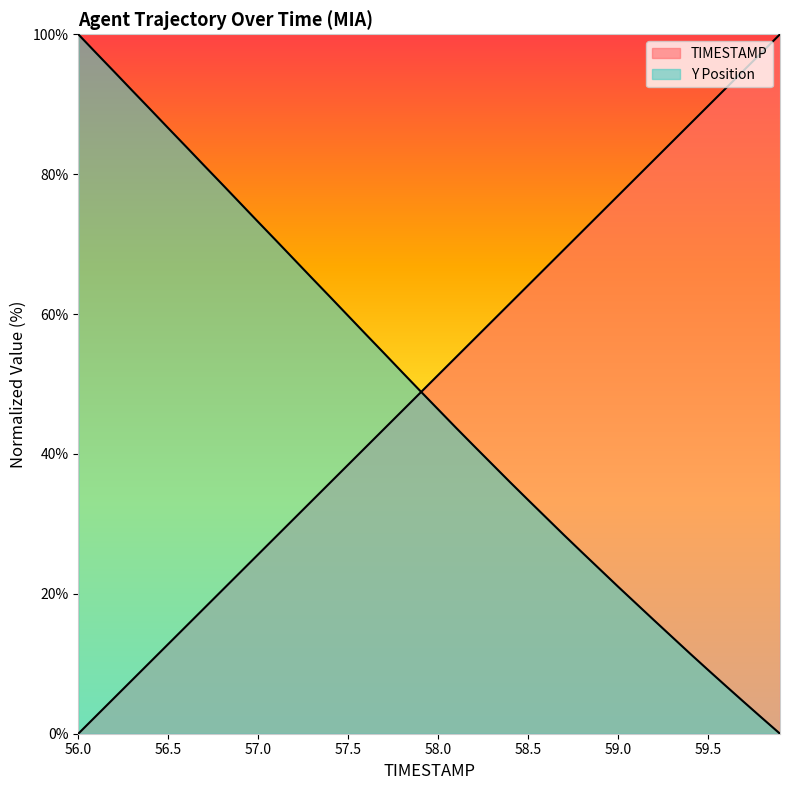

Does the chart have visible grid lines?

No